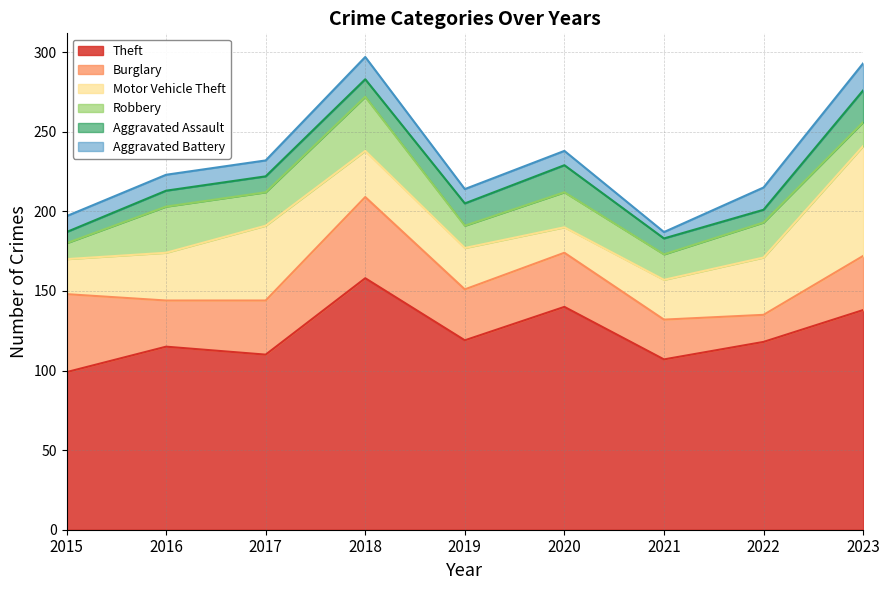

True or false: Aggravated Battery and Theft intersect in this chart.

False